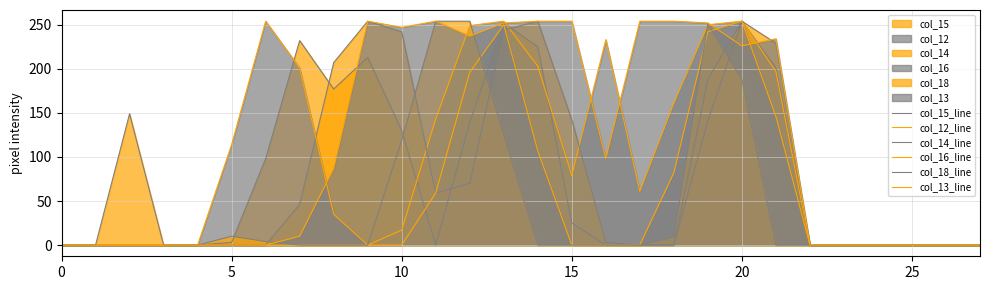

Between which two adjacent categories do col_12_line and col_15_line first intersect?

10 and 11